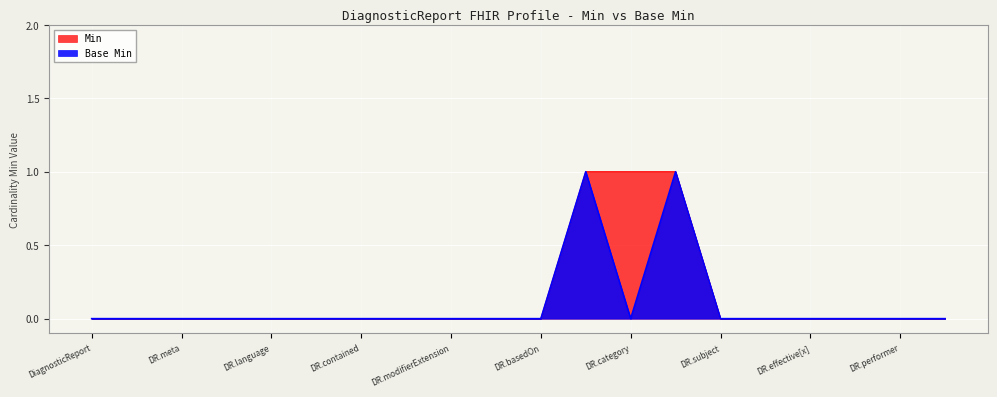

How many series are shown in this chart?

2